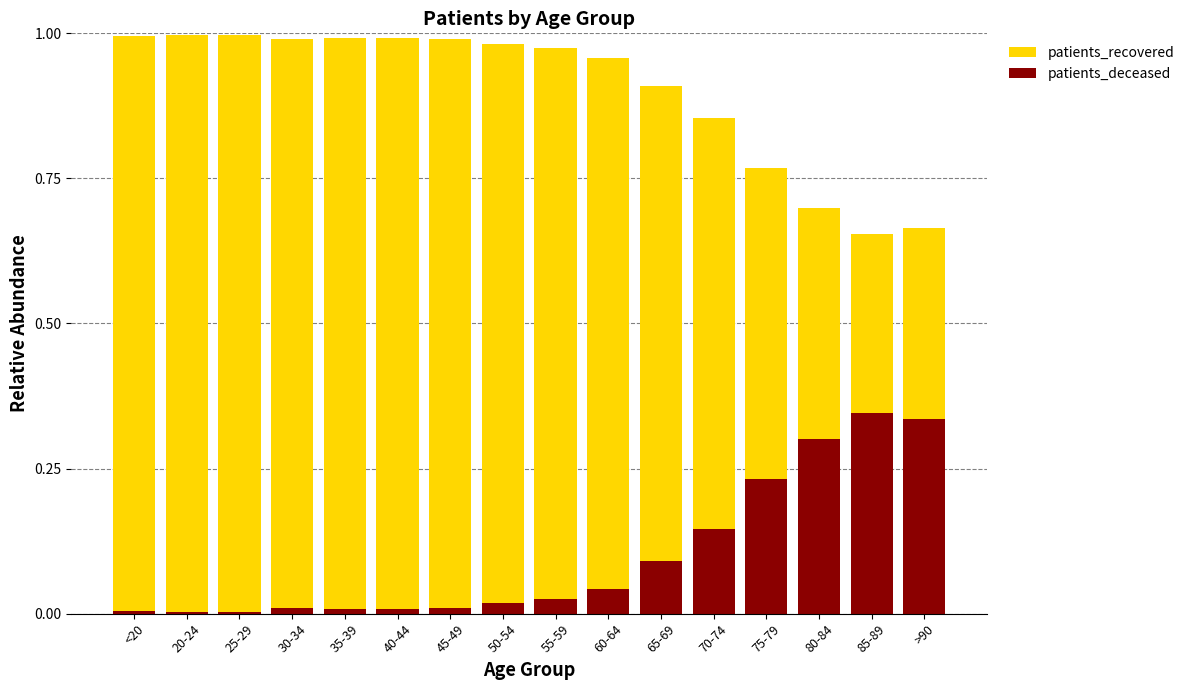

What is the approximate value of patients_recovered at 65-69?

0.9